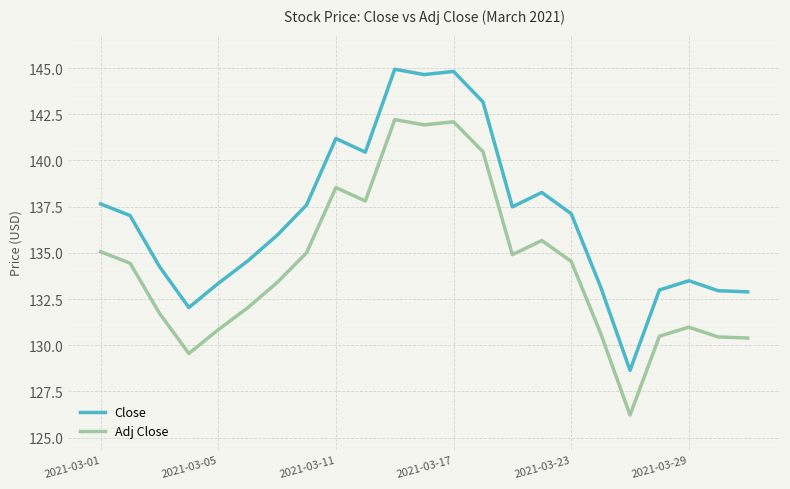

How many values in the Close series are below 137?

11